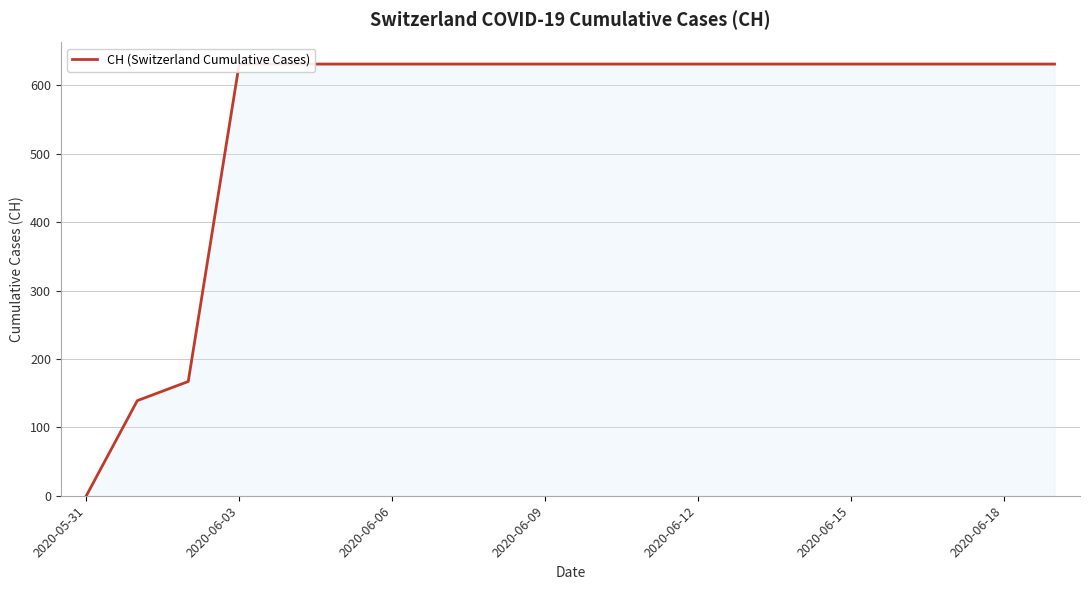

The chart shows a value of 208 at 2020-06-03. True or false?

False